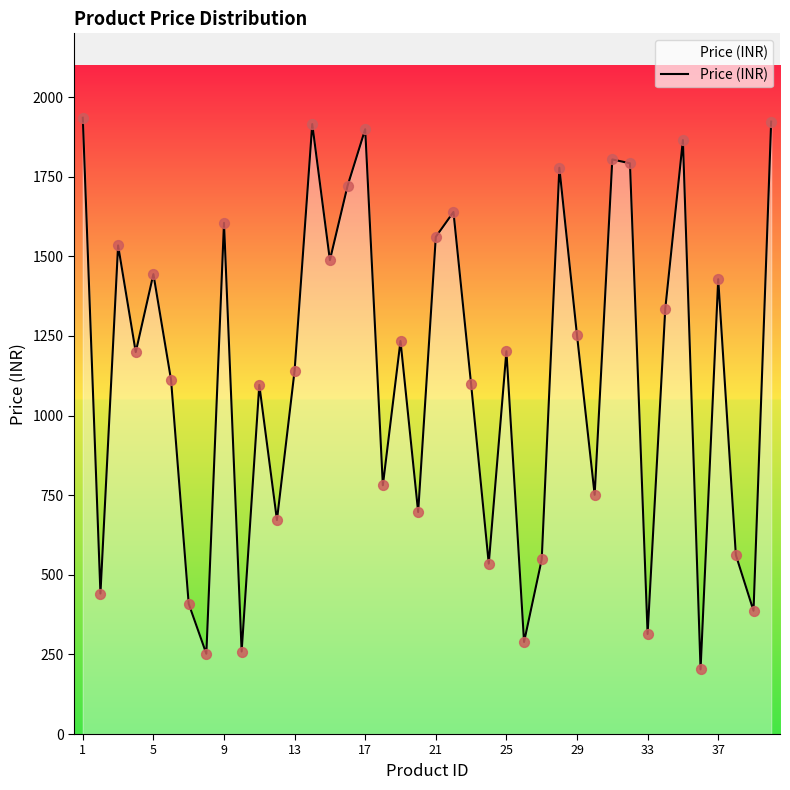

What is the difference between the maximum and minimum values?

1732